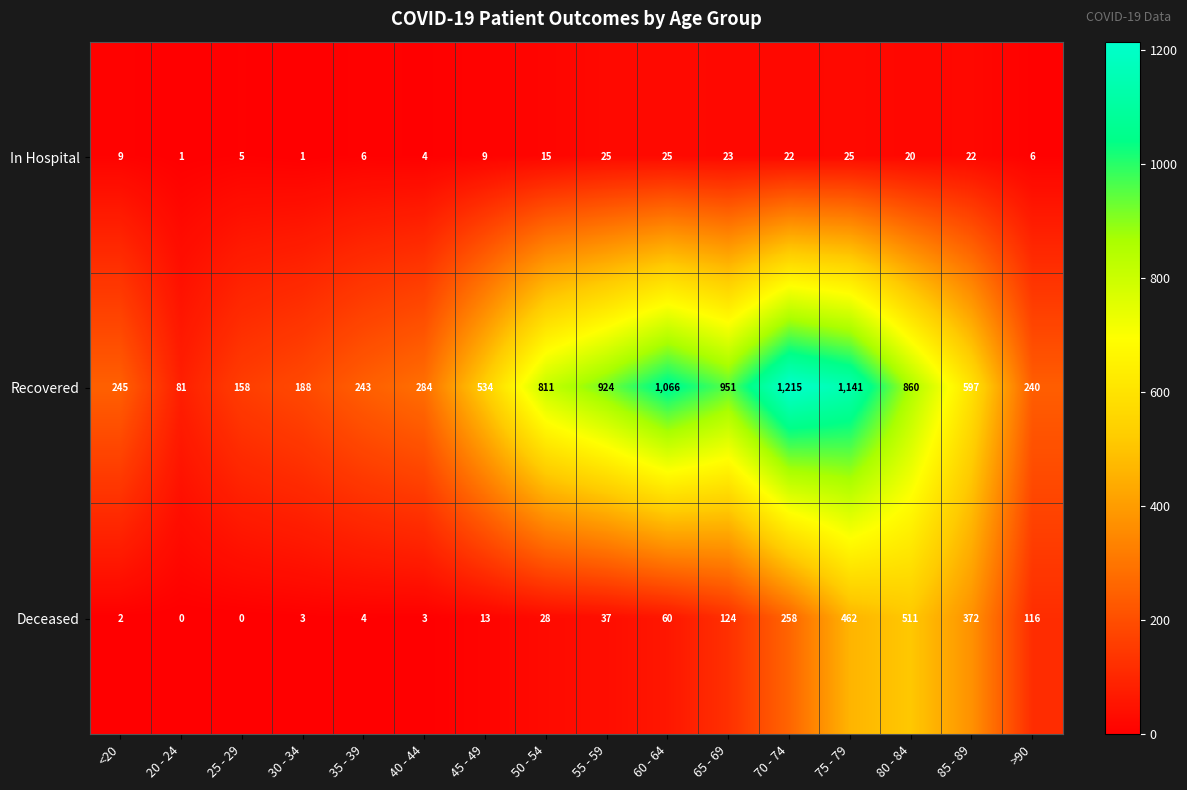

Which series has the largest total across all categories?

Recovered